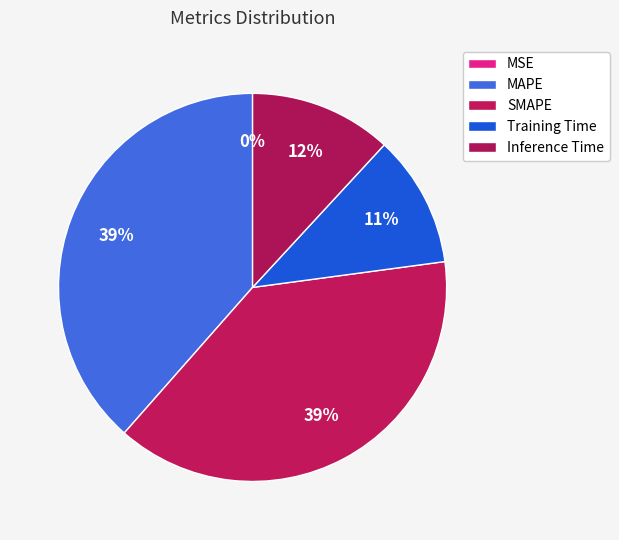

Which slice is the smallest?

MSE